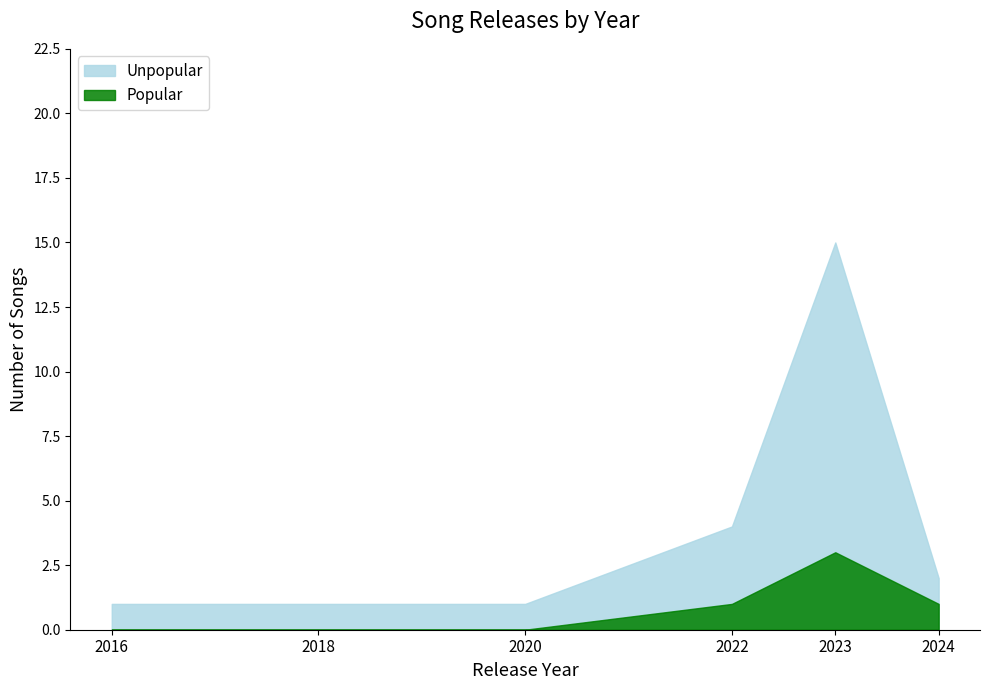

Is it true that 2023 equals 2 at 2018?

False